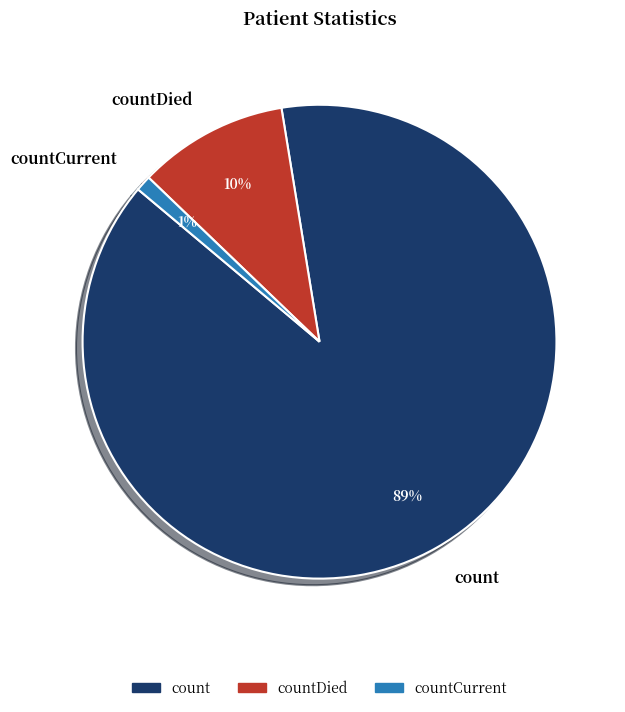

Which category has the biggest portion of the pie?

count